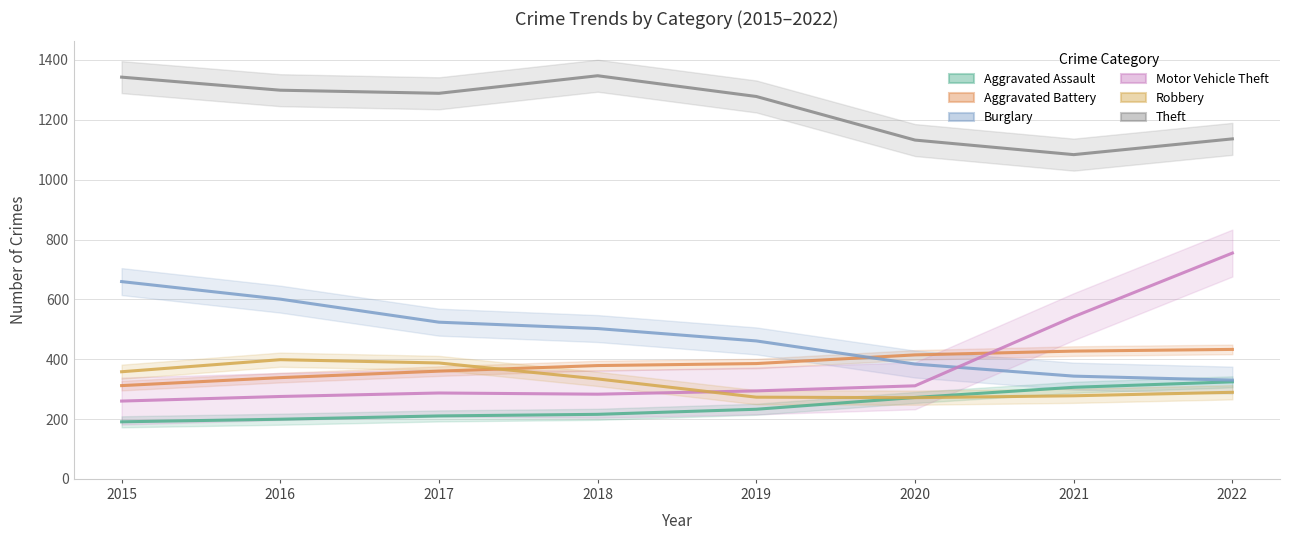

Which series has the largest range (max minus min)?

Motor Vehicle Theft